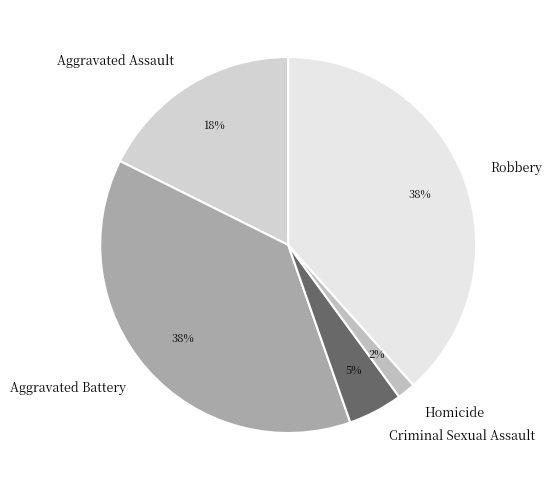

To the nearest percent, what percentage of the pie is Homicide?

2%